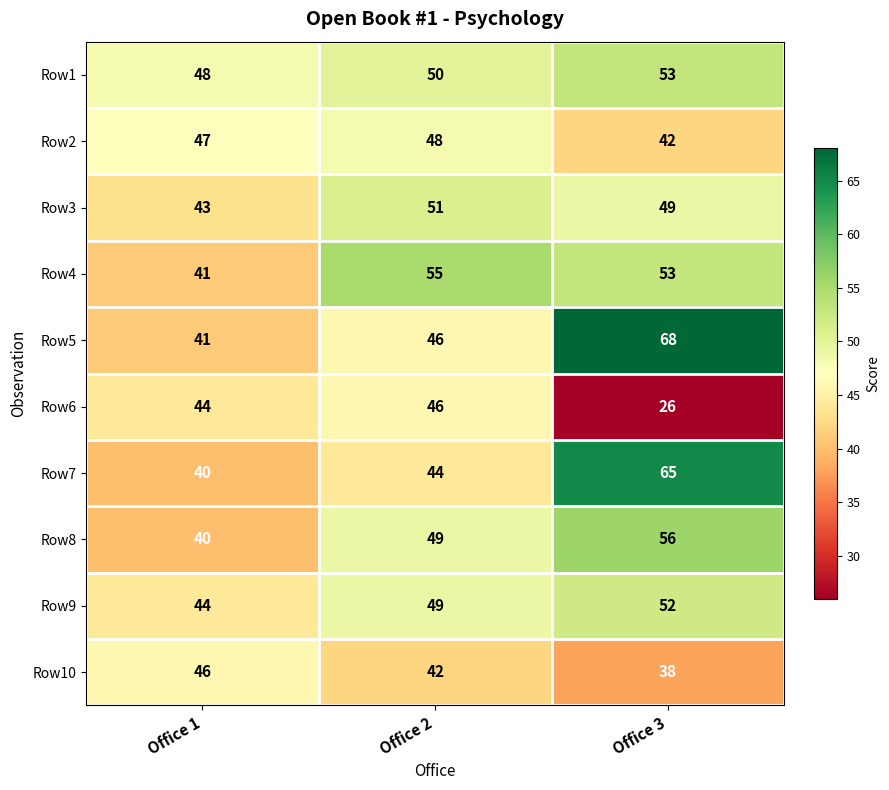

Count the number of data series in this chart.

10